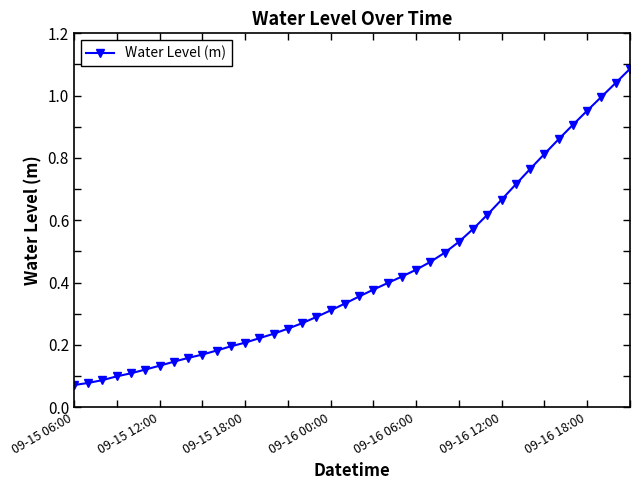

What is the sum of all values?

17.1